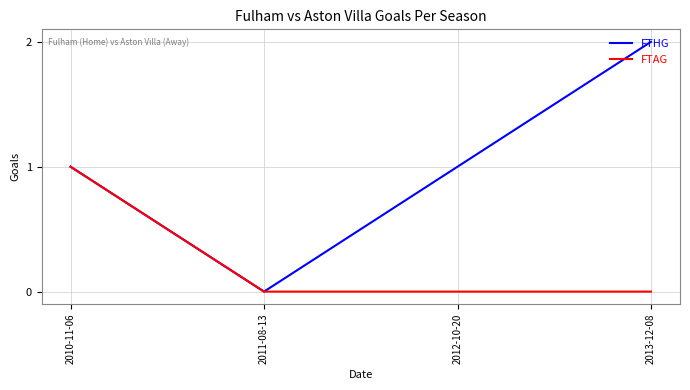

What position from the left is 2010-11-06?

1